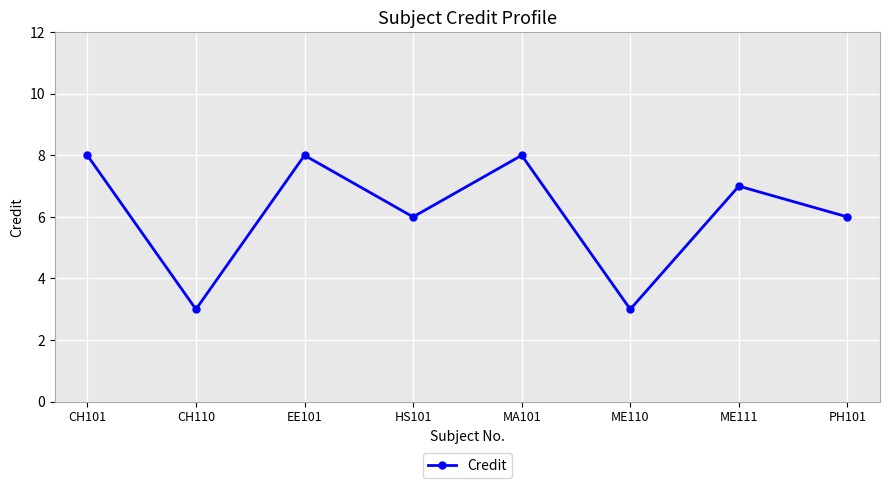

What is the difference between the maximum and minimum values?

5